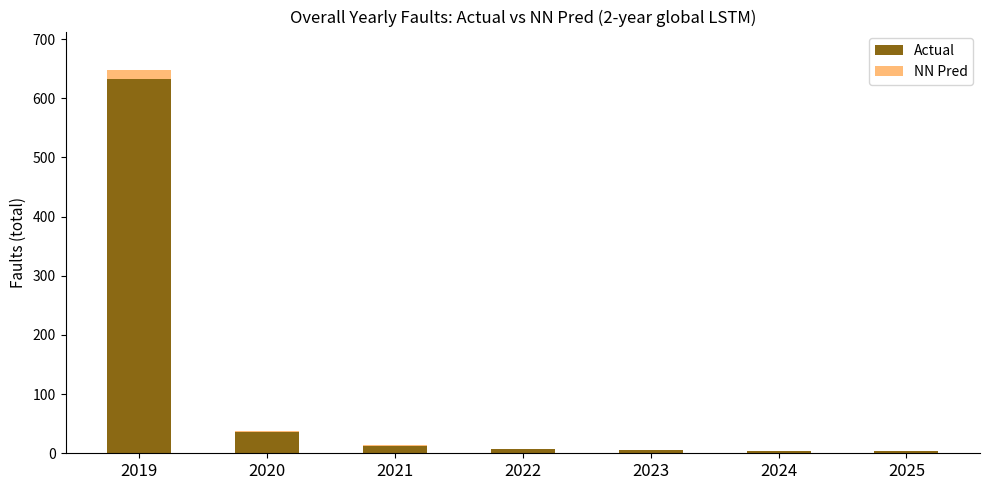

The Actual series shows 633.2 at 2019. True or false?

True